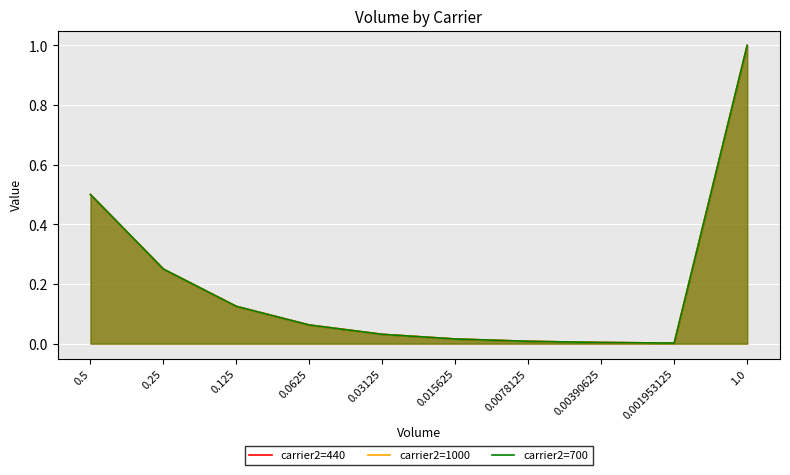

Reading left to right, transcribe all the data shown in this chart.

carrier2=440: 0.5	0.2	0.1	0.1	0.0	0.0	0.0	0.0	0.0	1.0
carrier2=1000: 0.5	0.2	0.1	0.1	0.0	0.0	0.0	0.0	0.0	1.0
carrier2=700: 0.5	0.2	0.1	0.1	0.0	0.0	0.0	0.0	0.0	1.0